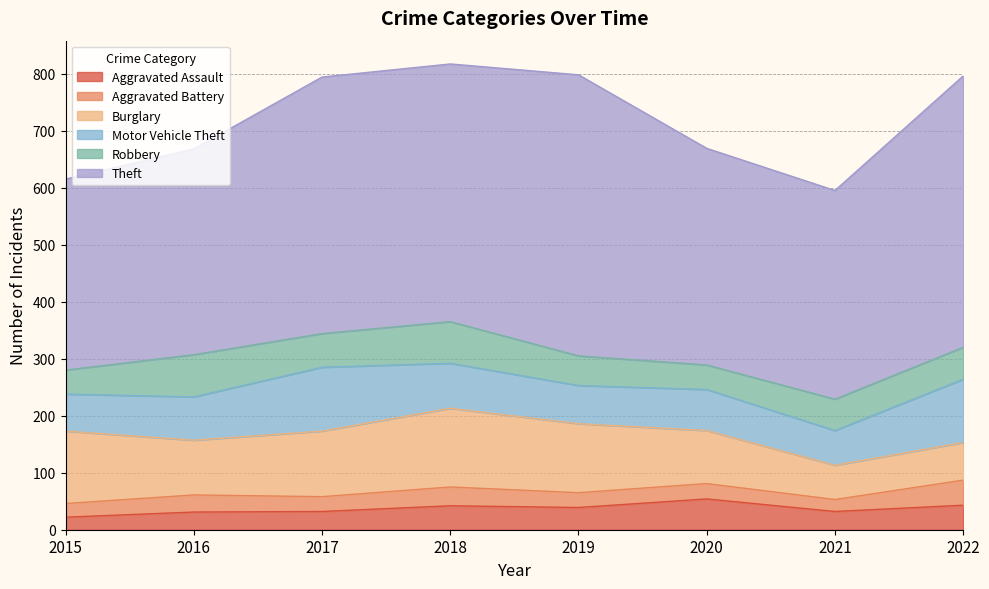

Which series has the largest range (max minus min)?

Theft